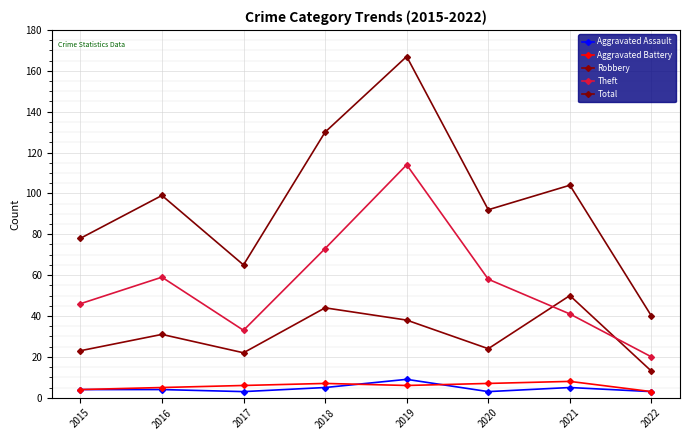

What is the average value of the Total series?

97